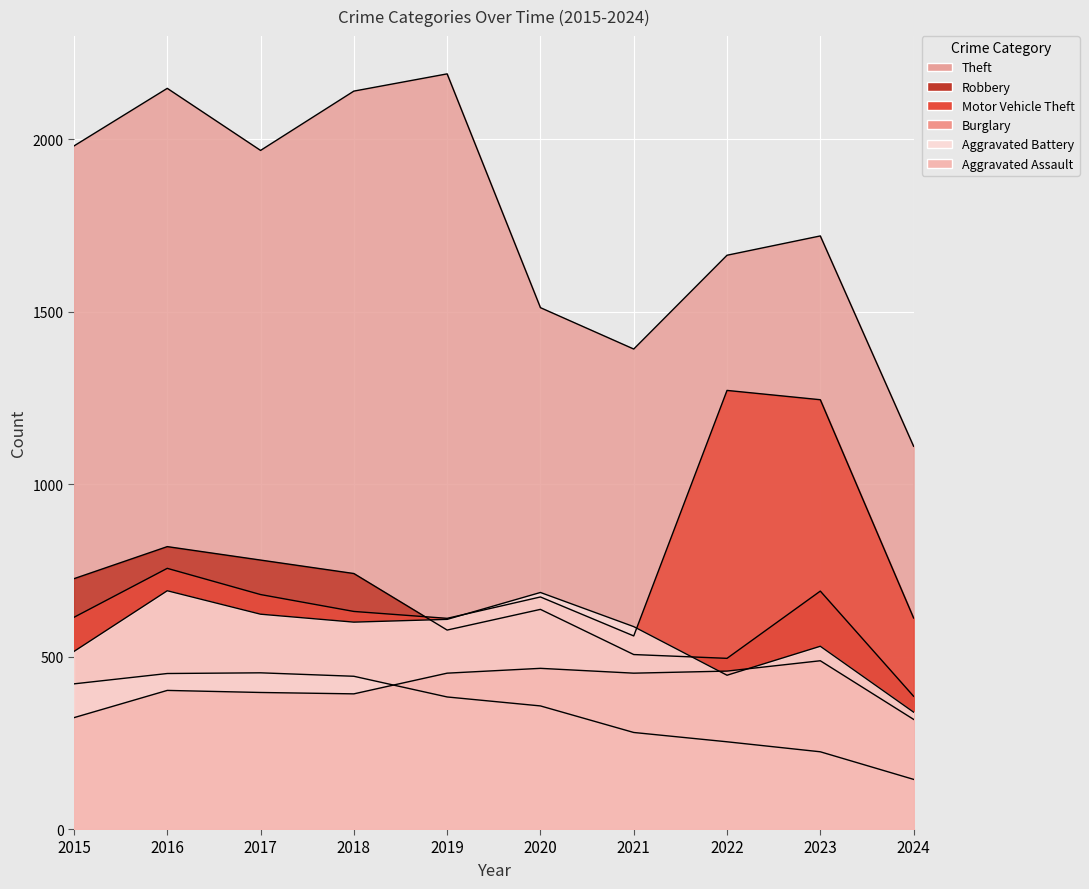

Where is the first local minimum for Robbery?

2019